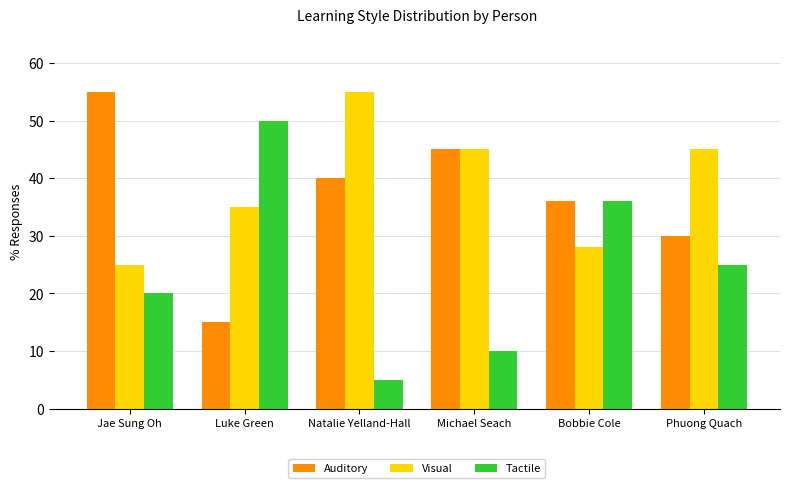

What is the label of the 2nd bar from the left?

Luke Green